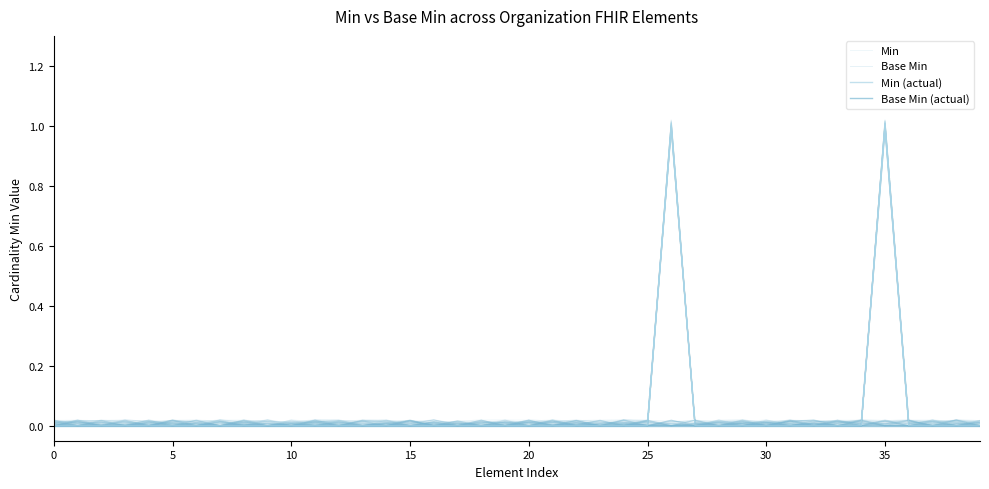

Which has a higher value, 29 or 24?

29